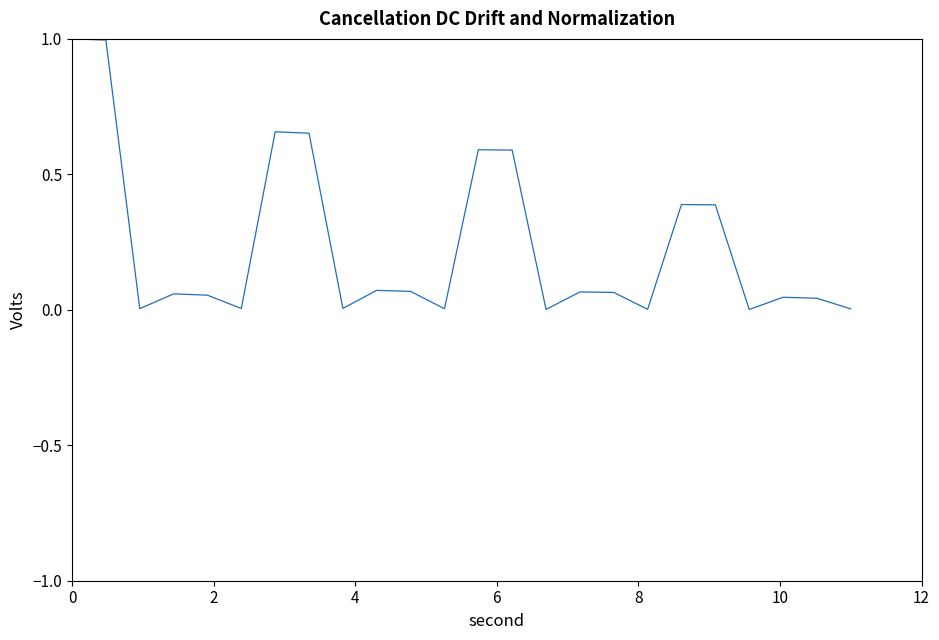

What is the maximum value shown in the chart?

1.0